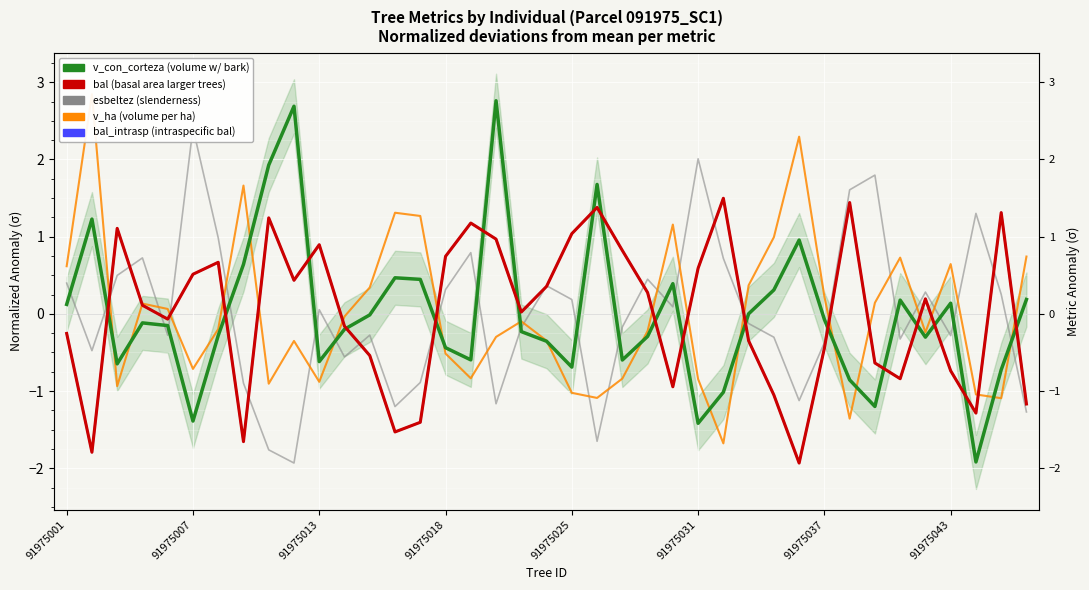

What is the value of the esbeltez point at the 22nd from the left?

-1.7